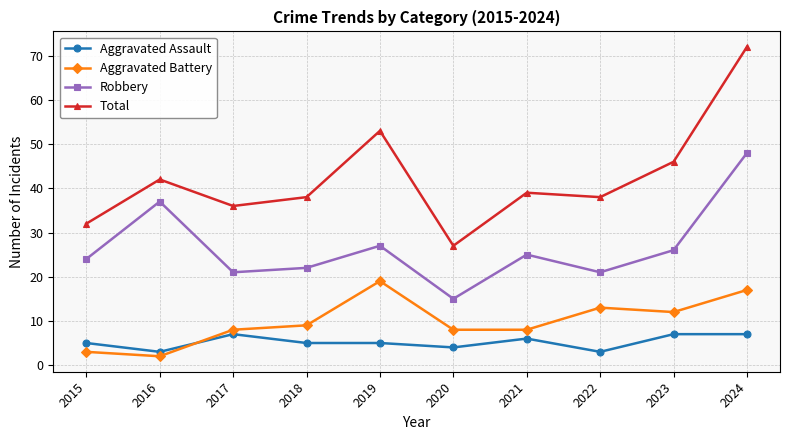

At which category is the sum across all series the highest?

2024